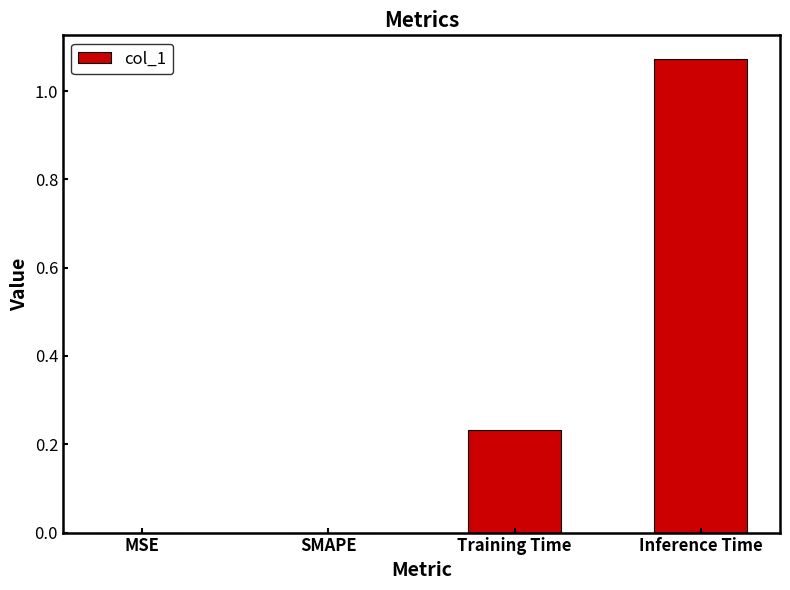

True or false: the data shows 0.4 at SMAPE.

False